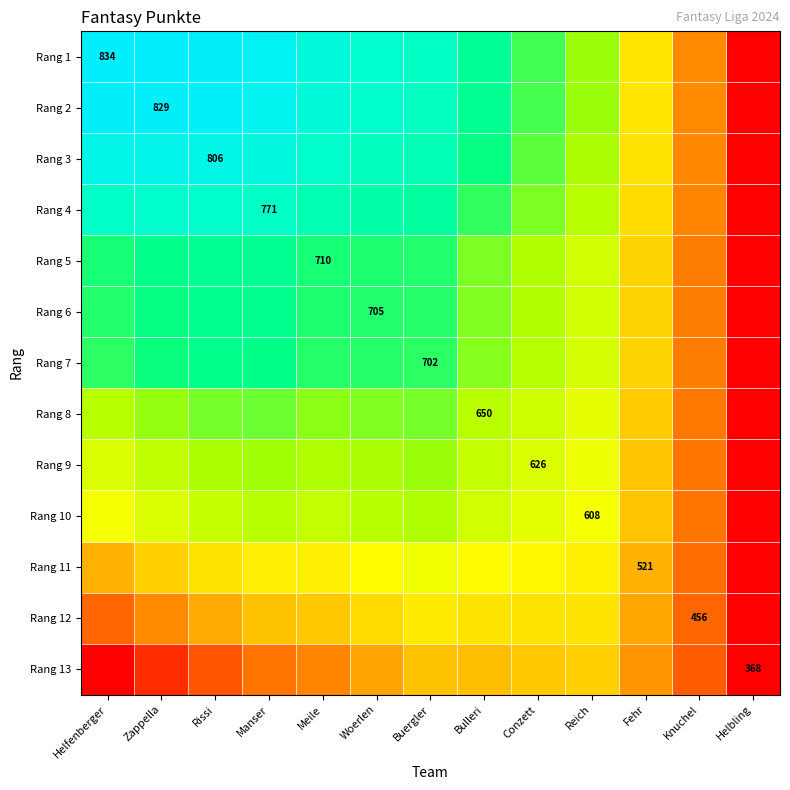

At how many categories does at least one series exceed 784?

5